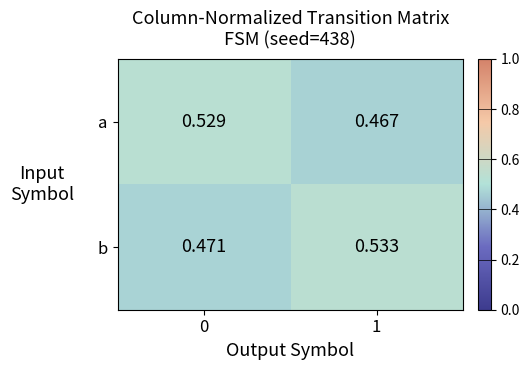

List the series in order of their overall mean, lowest first.

a, b